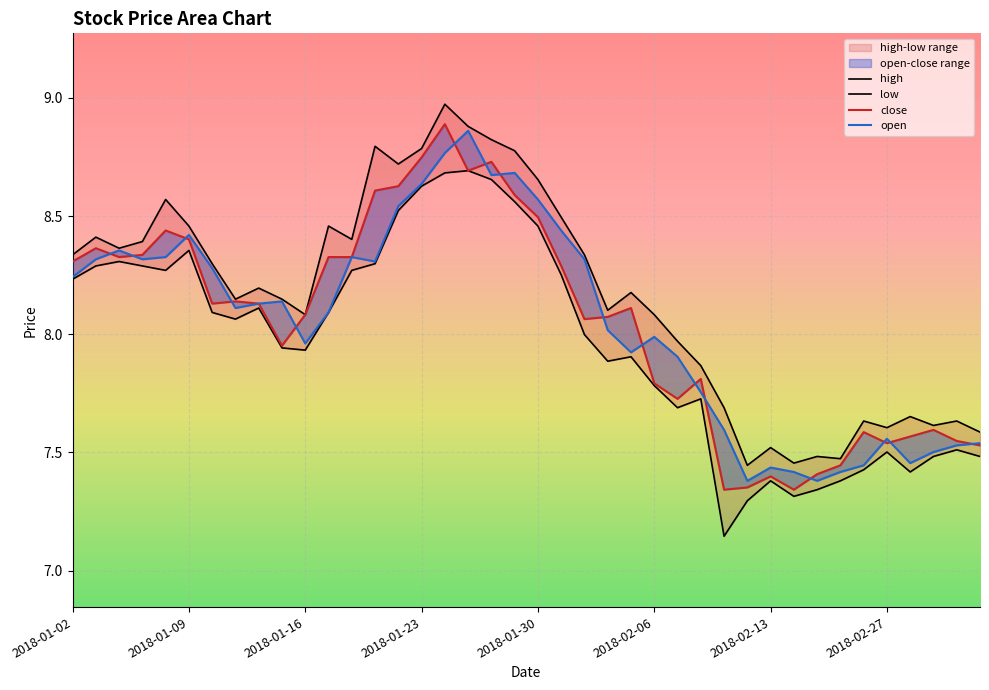

What is the lowest value of the close series?

7.3